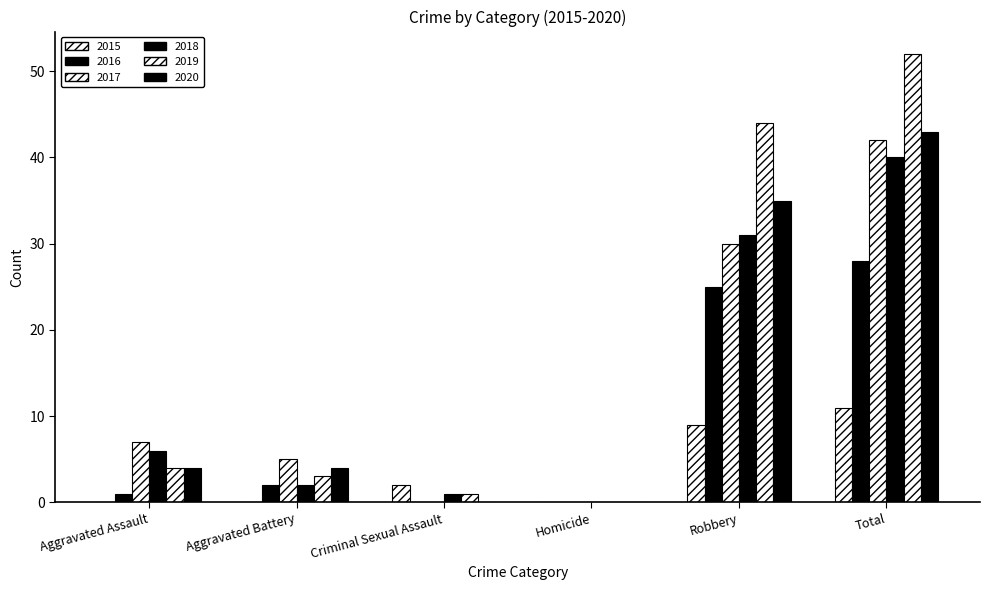

How many positive values does the 2018 series have?

5